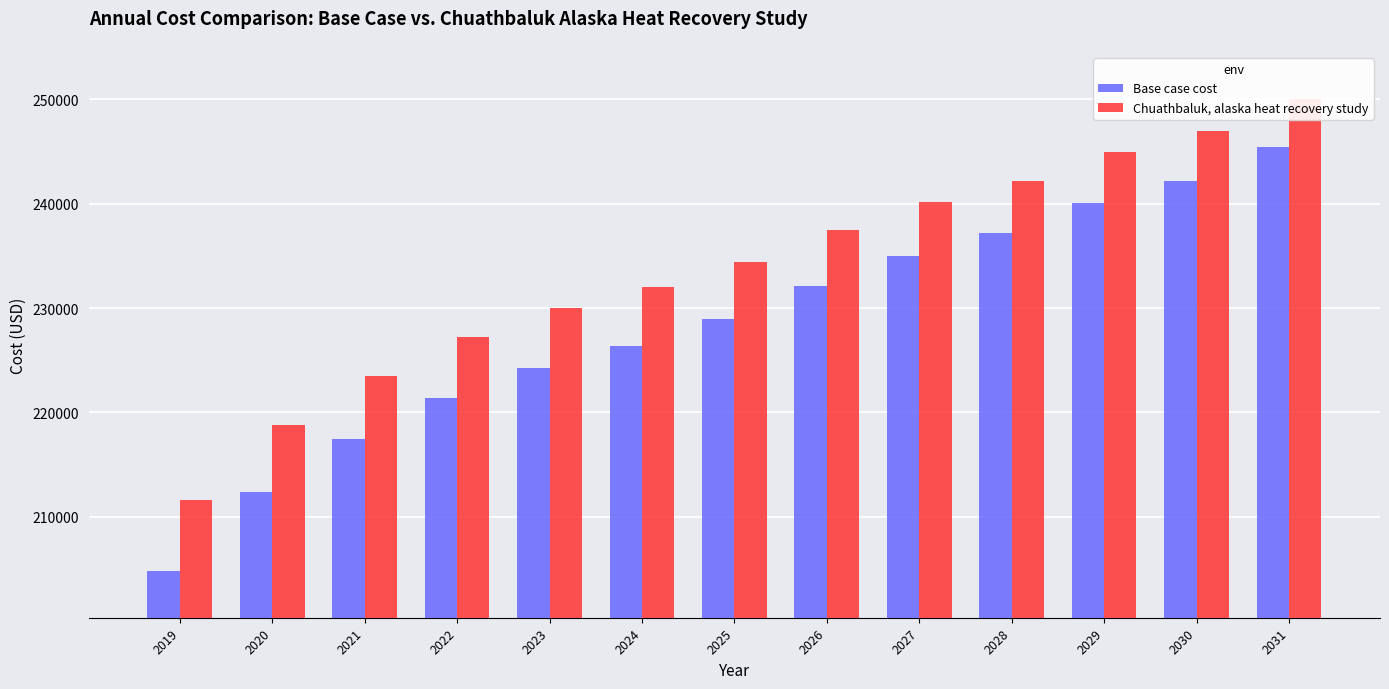

How many values in the Base case cost series exceed 228903?

7